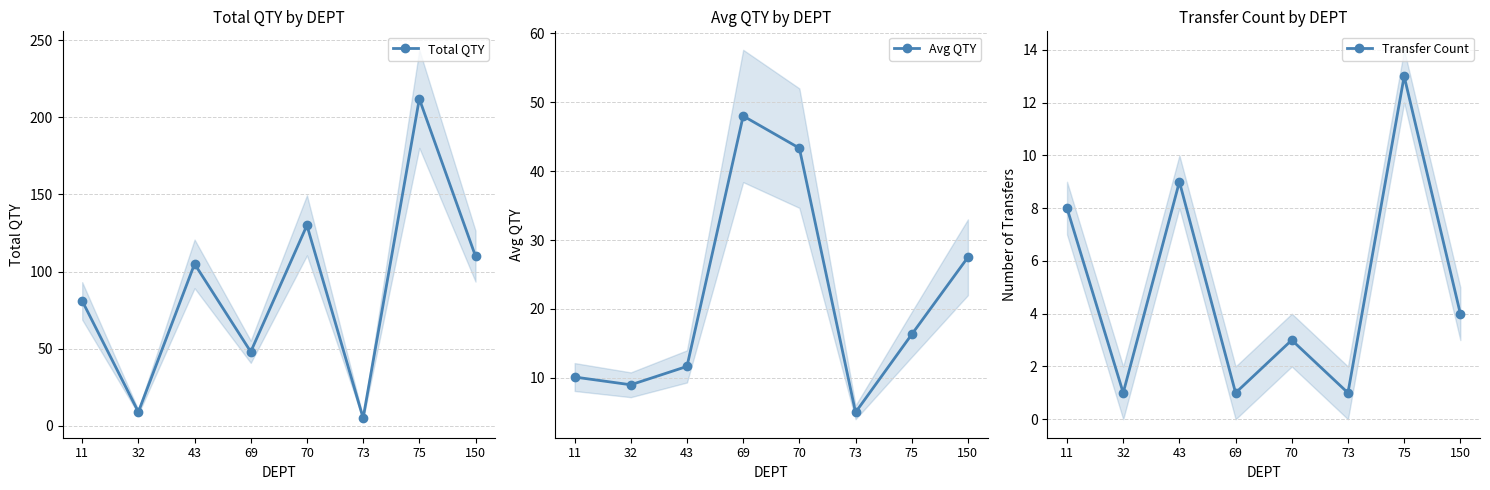

How many lines are shown in the chart?

3